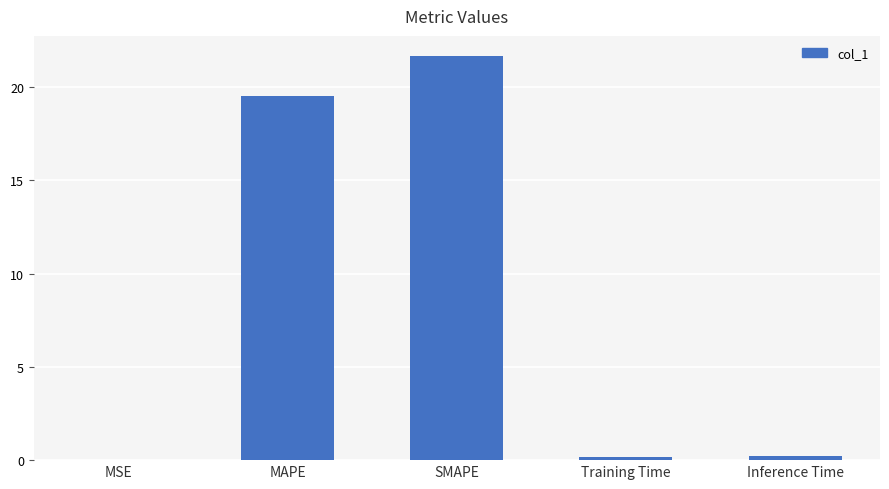

What is the sum of all values?

41.6